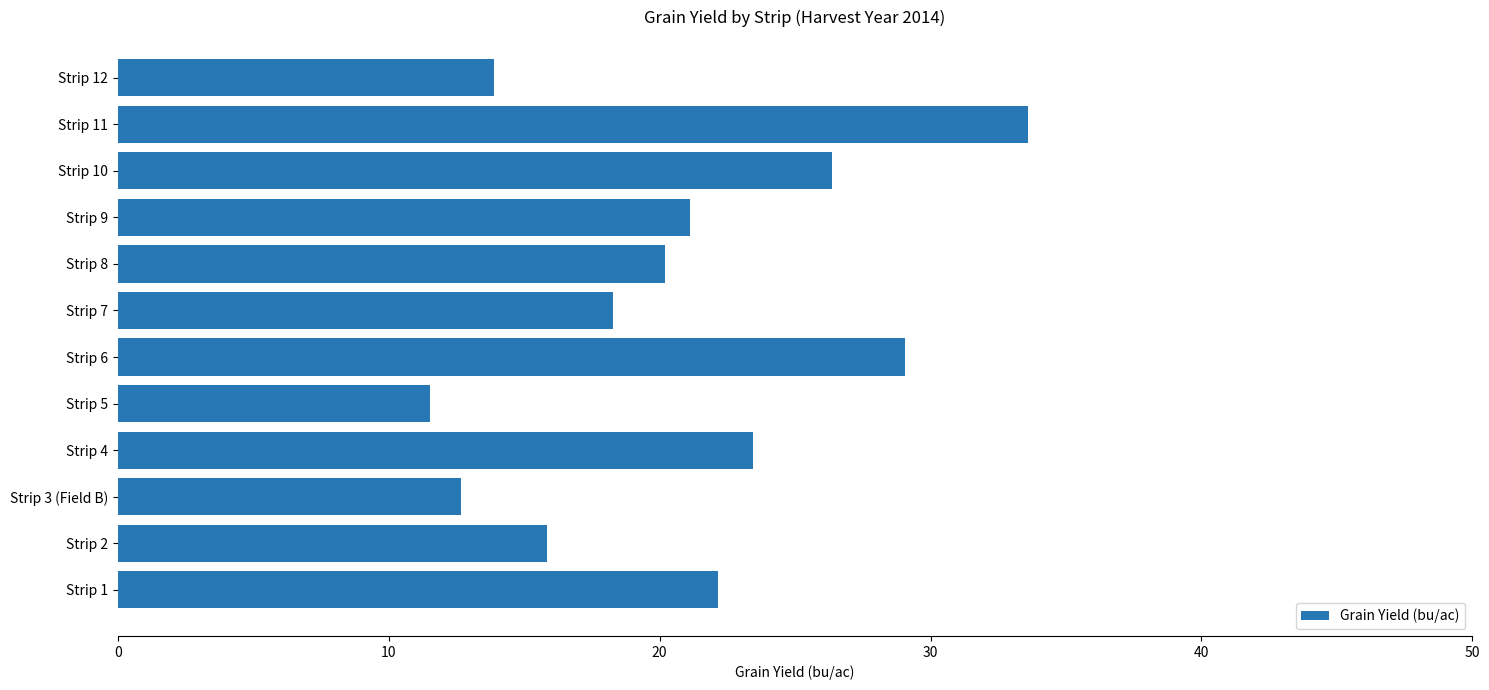

Which label corresponds to the smallest value in the chart?

Strip 5